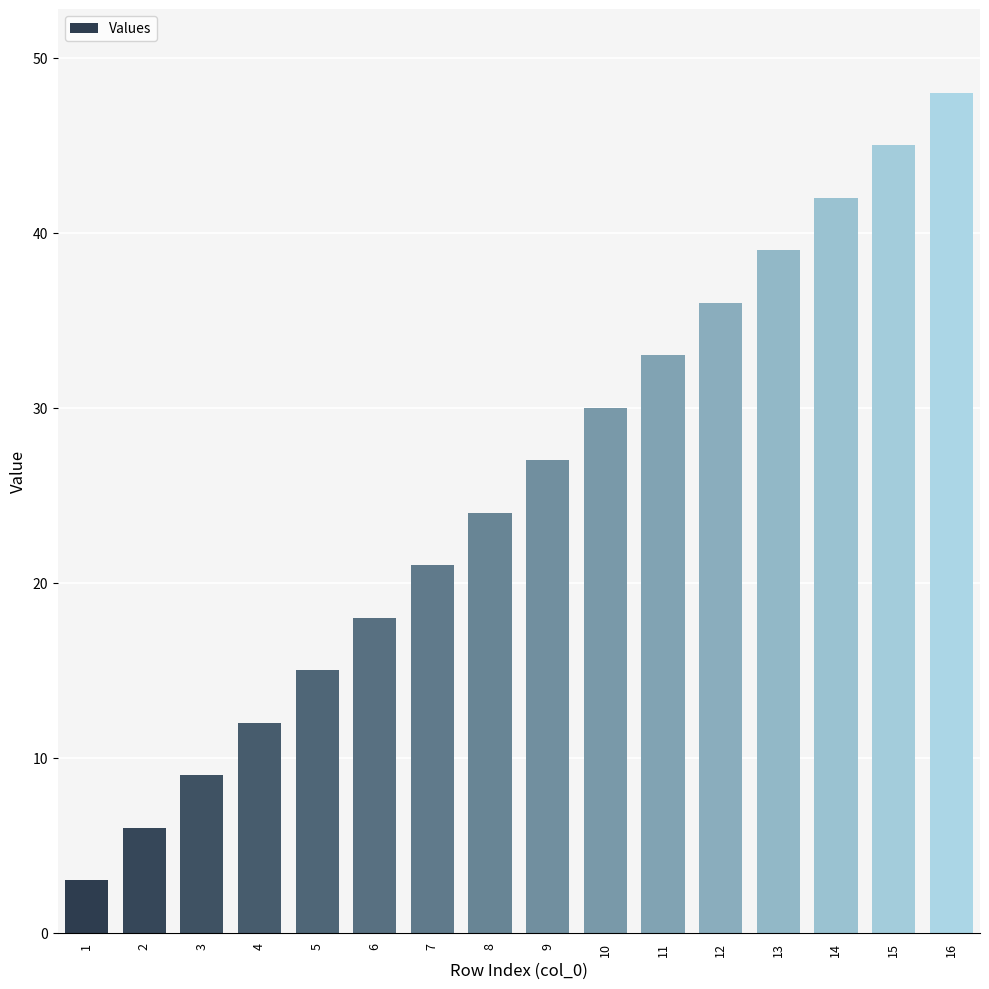

What is the value of the 13th bar from the left?

39